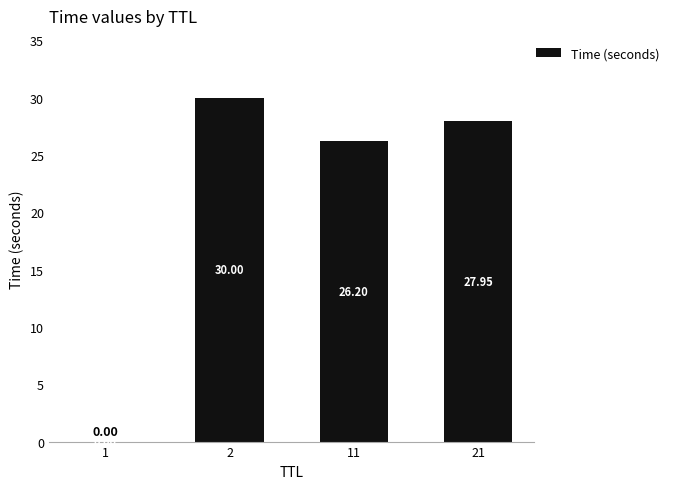

Is it true that the value at 2 is 30.0?

True